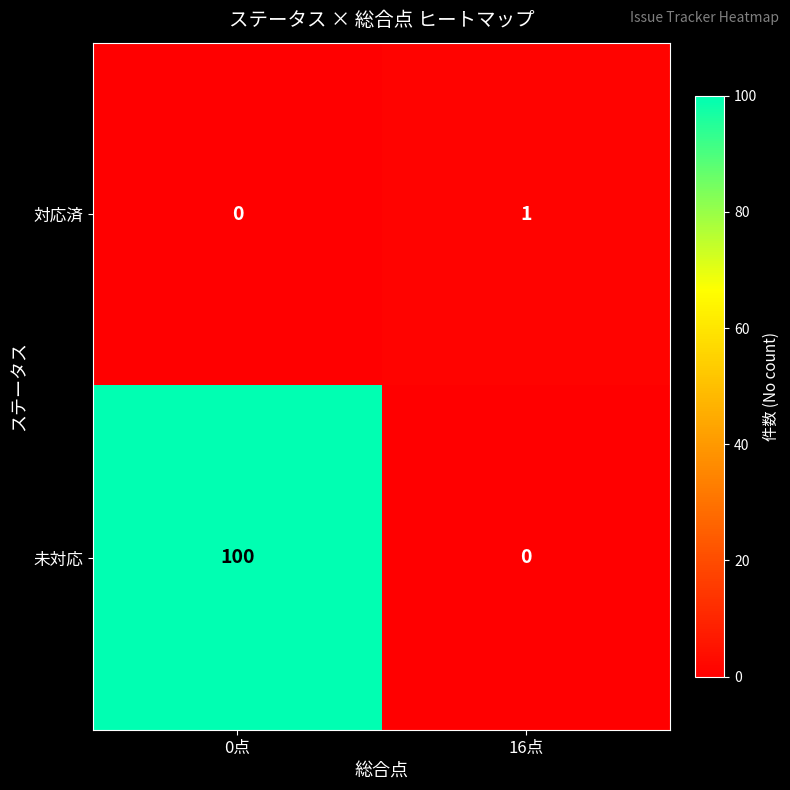

Is it true that 対応済 equals 0 at 0点?

True